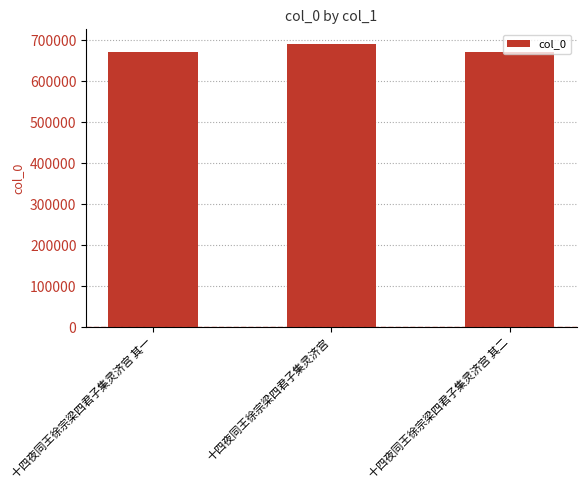

Is it true that the value at 十四夜同王徐宗梁四君子集灵济宫 其二 is 213134?

False